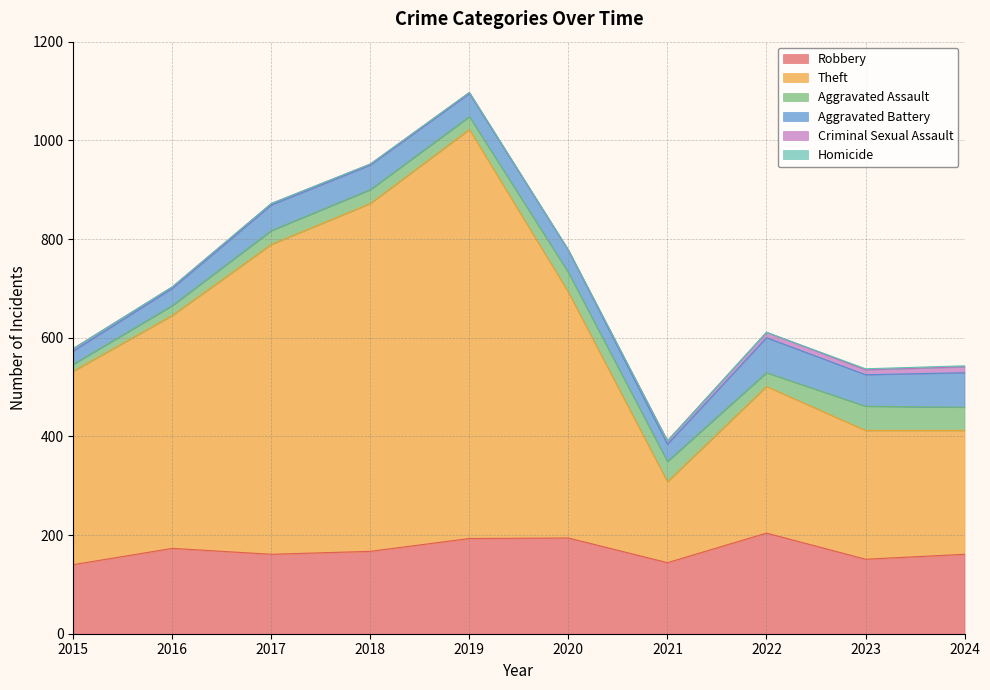

How many lines are shown in the chart?

6